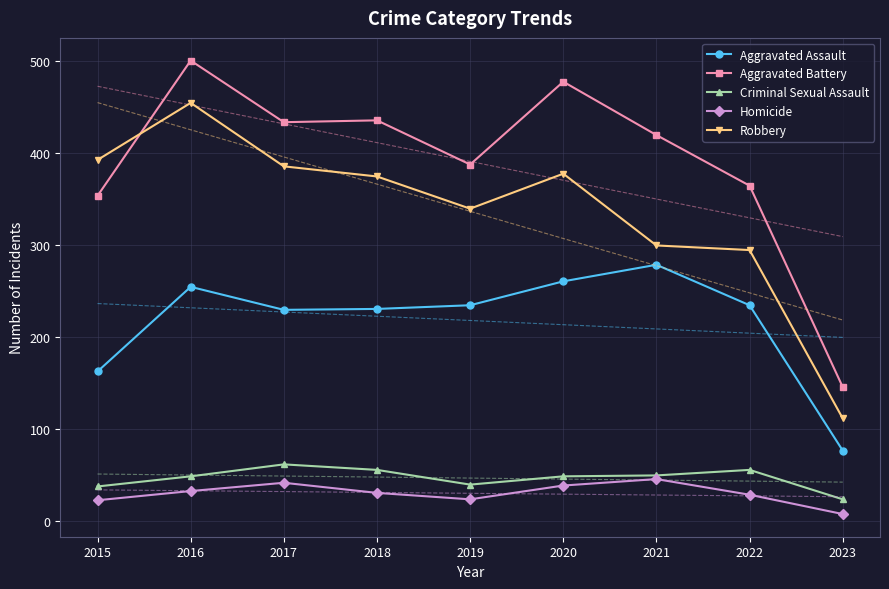

List the labels in order of Aggravated Battery value, largest first.

2016, 2020, 2018, 2017, 2021, 2019, 2022, 2015, 2023